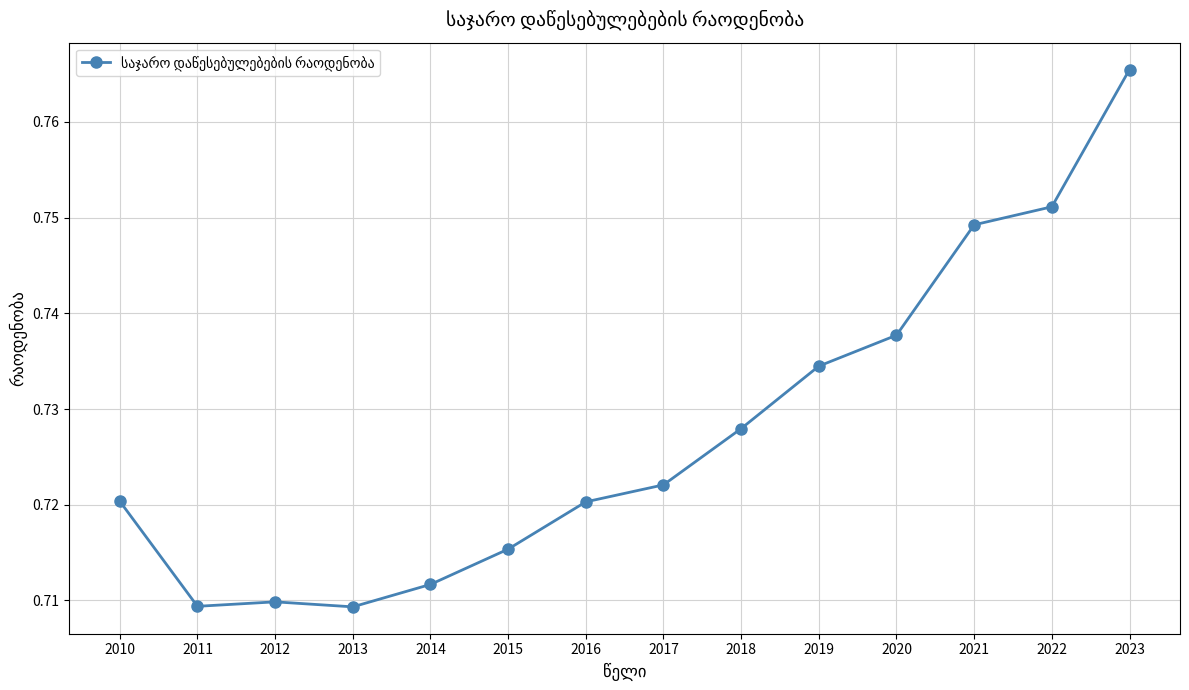

Is this an area chart (filled region under the line)?

No